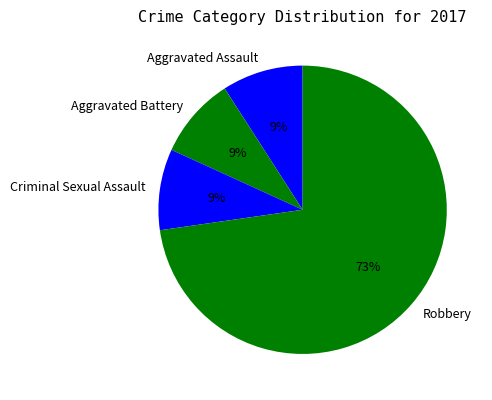

True or false: Robbery accounts for 73% of the total.

True